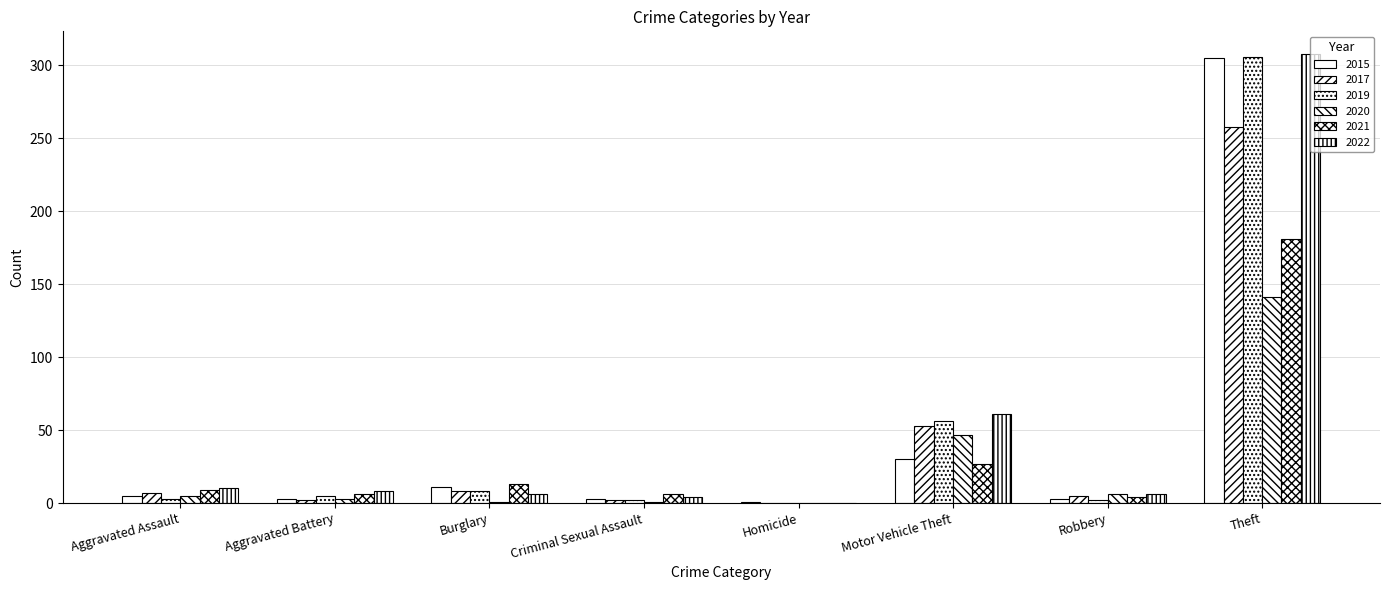

Are the bars grouped side by side (vs. stacked)?

Yes